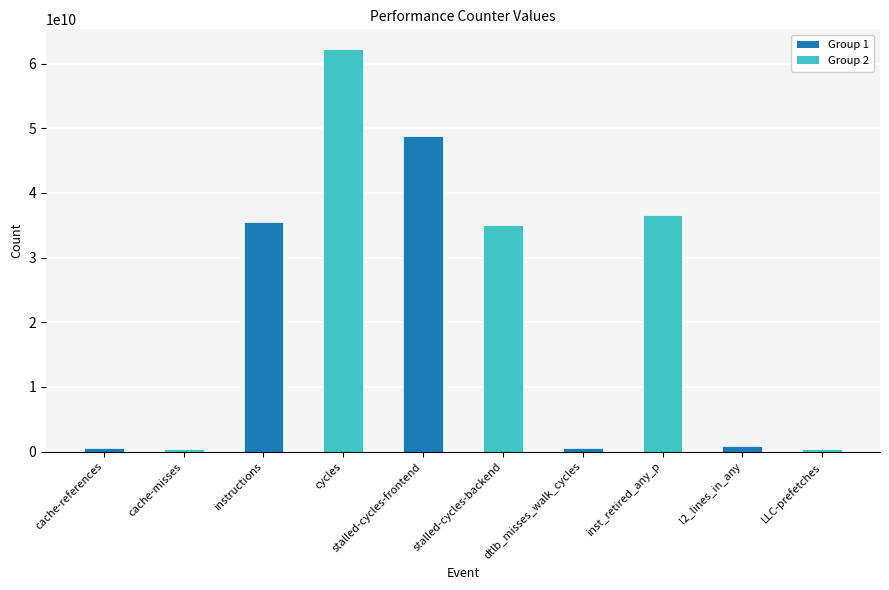

At which label is the value closest to 31279152481?

stalled-cycles-backend